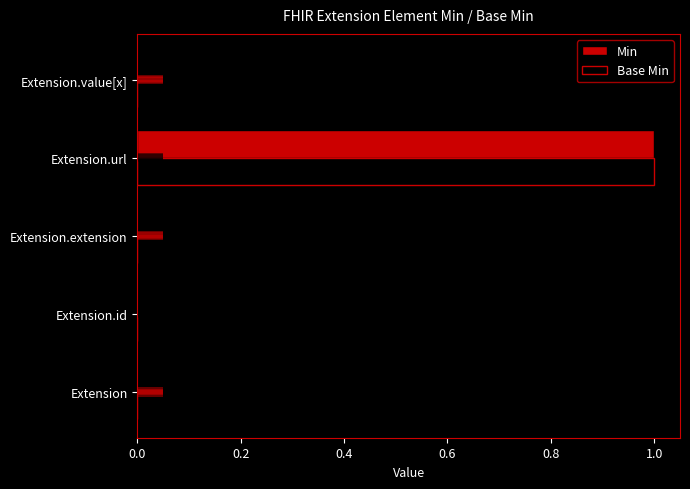

What is the difference between the maximum and second lowest values in the Min series?

1